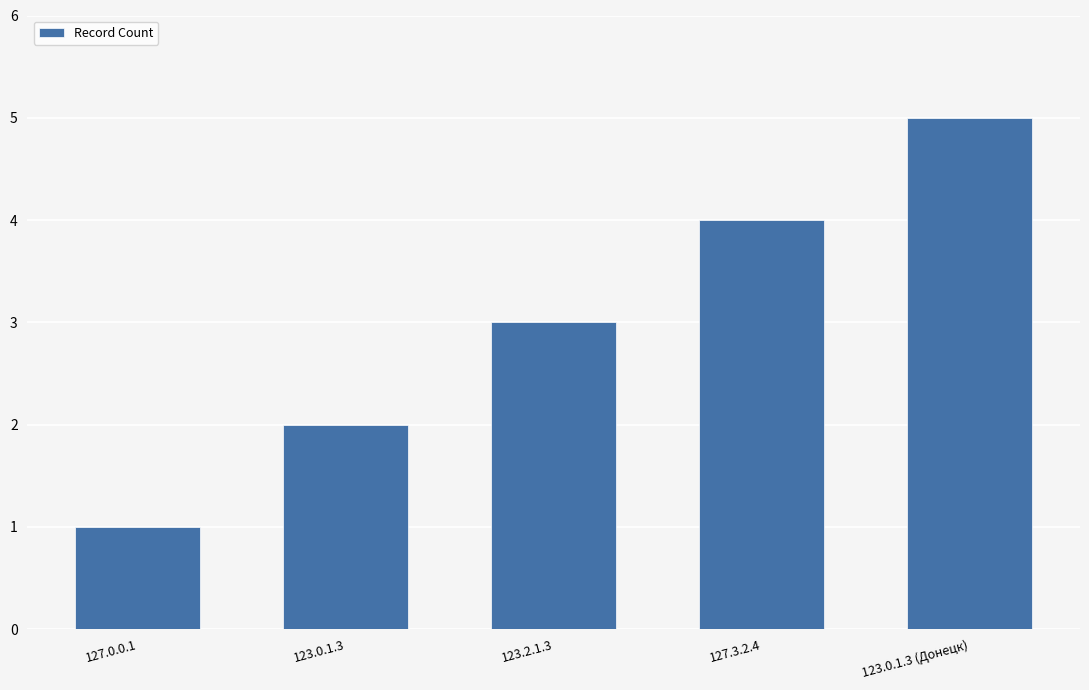

Between 123.2.1.3 and 127.0.0.1, which is larger?

123.2.1.3